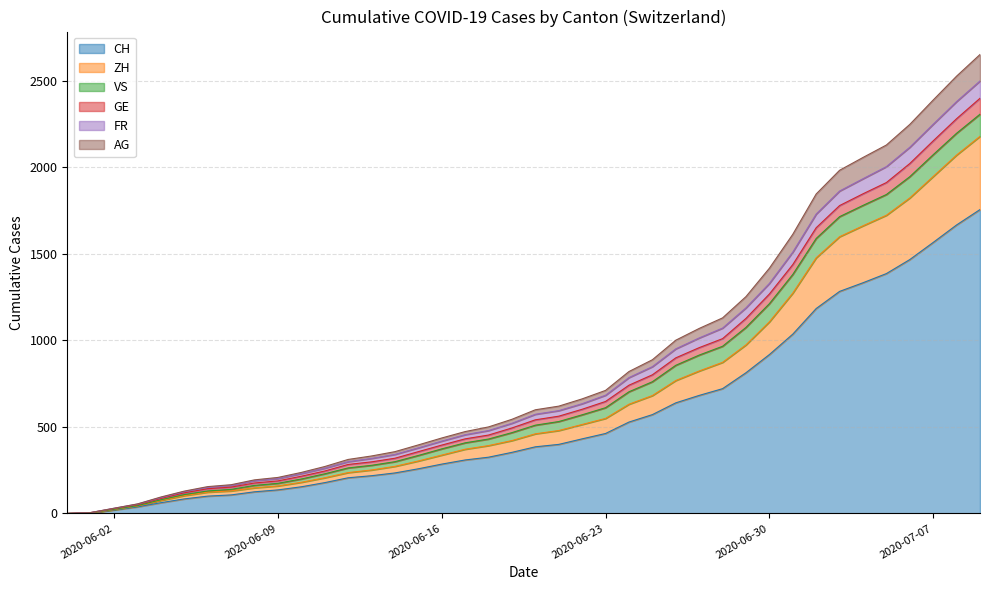

At which label is ZH closest to 1089?

2020-06-30